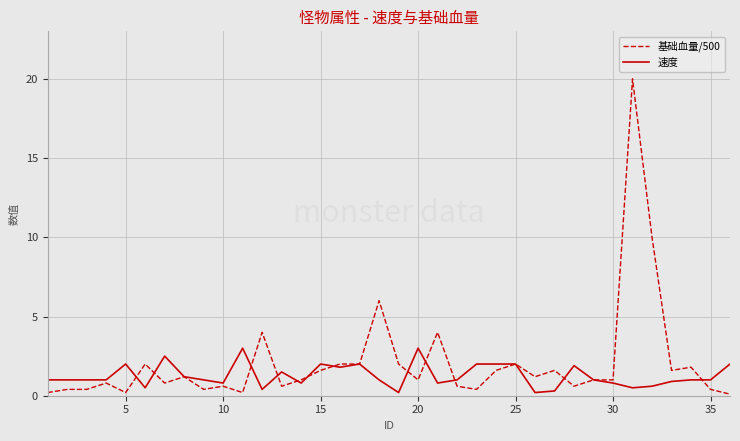

Which series ends up on top after the final intersection of 基础血量/500 and 速度?

速度